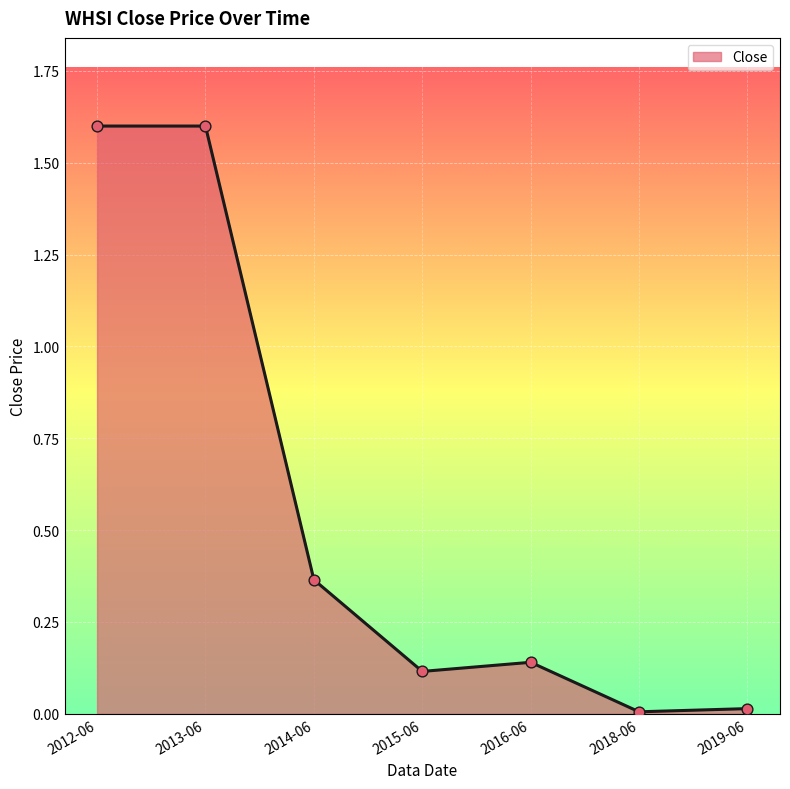

Which has a higher value, 2013-06 or 2019-06?

2013-06